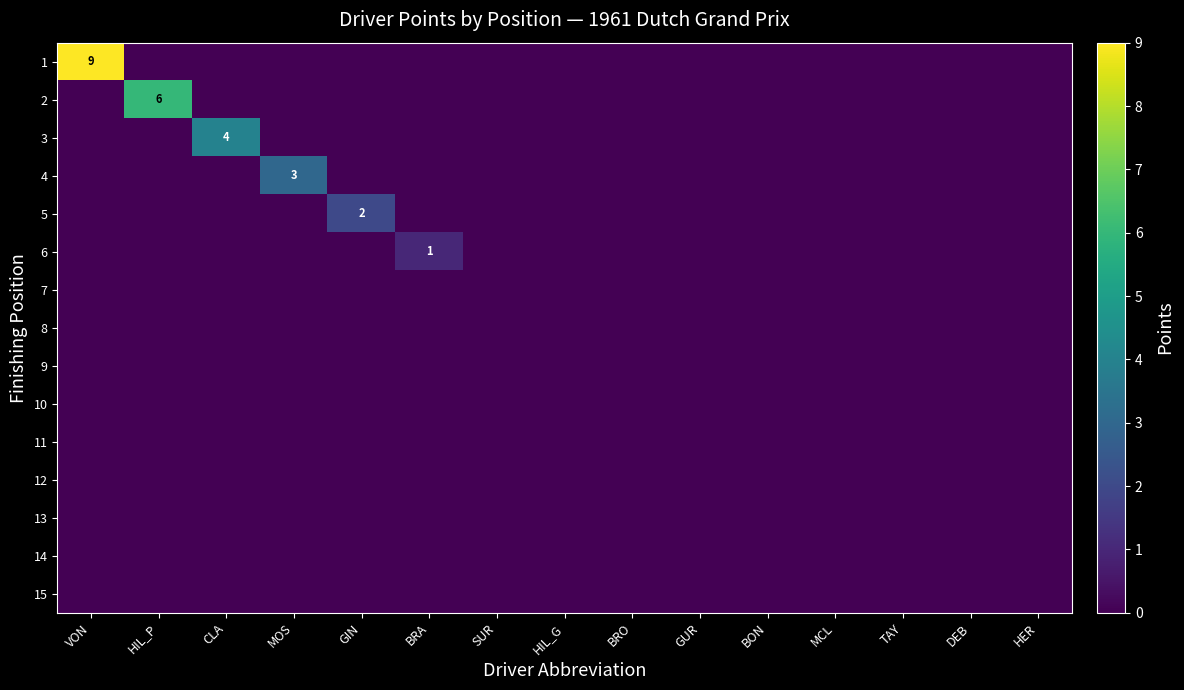

List the series in order of their peak value, lowest first.

7, 8, 9, 10, 11, 12, 13, 14, 15, 6, 5, 4, 3, 2, 1